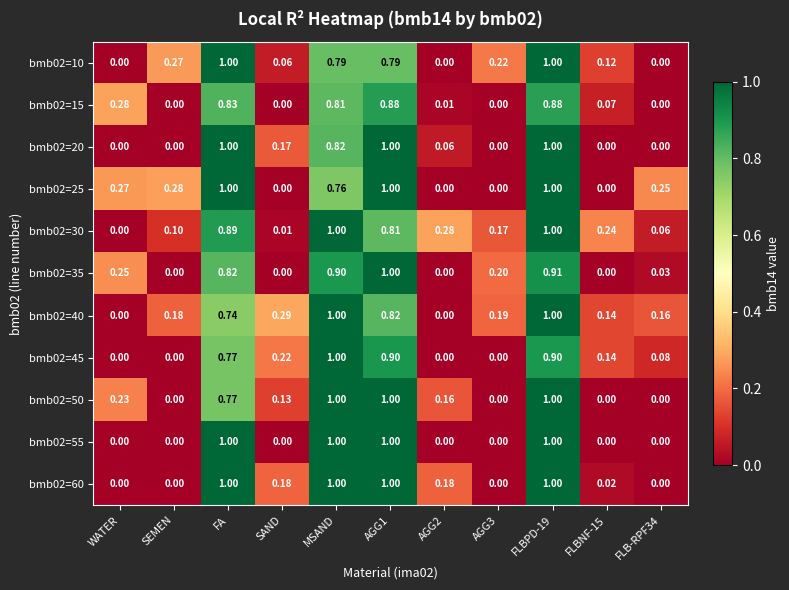

Is the value of bmb02=60 at FLBPD-19 greater than the value of bmb02=20 at AGG3?

Yes